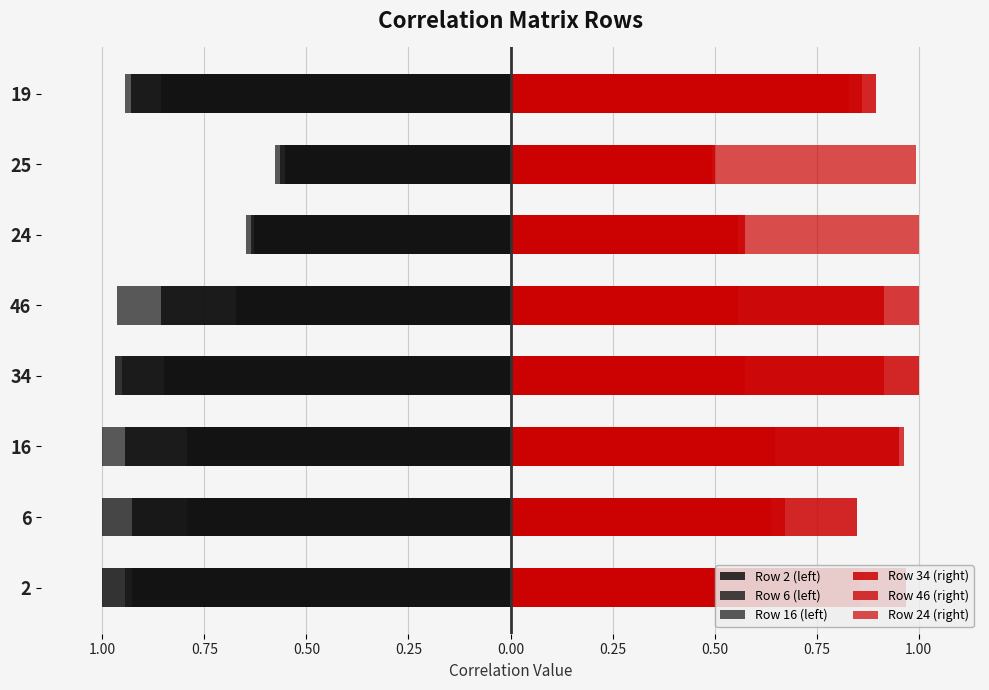

Reading left to right, transcribe all the data shown in this chart.

Row 2 (left): -1.0	-0.9	-0.9	-1.0	-0.9	-0.6	-0.6	-0.9
Row 6 (left): -0.9	-1.0	-0.8	-0.8	-0.7	-0.6	-0.6	-0.9
Row 16 (left): -0.9	-0.8	-1.0	-1.0	-1.0	-0.6	-0.6	-0.9
Row 34 (right): 1.0	0.8	1.0	1.0	0.9	0.6	0.5	0.9
Row 46 (right): 0.9	0.7	1.0	0.9	1.0	0.6	0.5	0.9
Row 24 (right): 0.6	0.6	0.6	0.6	0.6	1.0	1.0	0.8